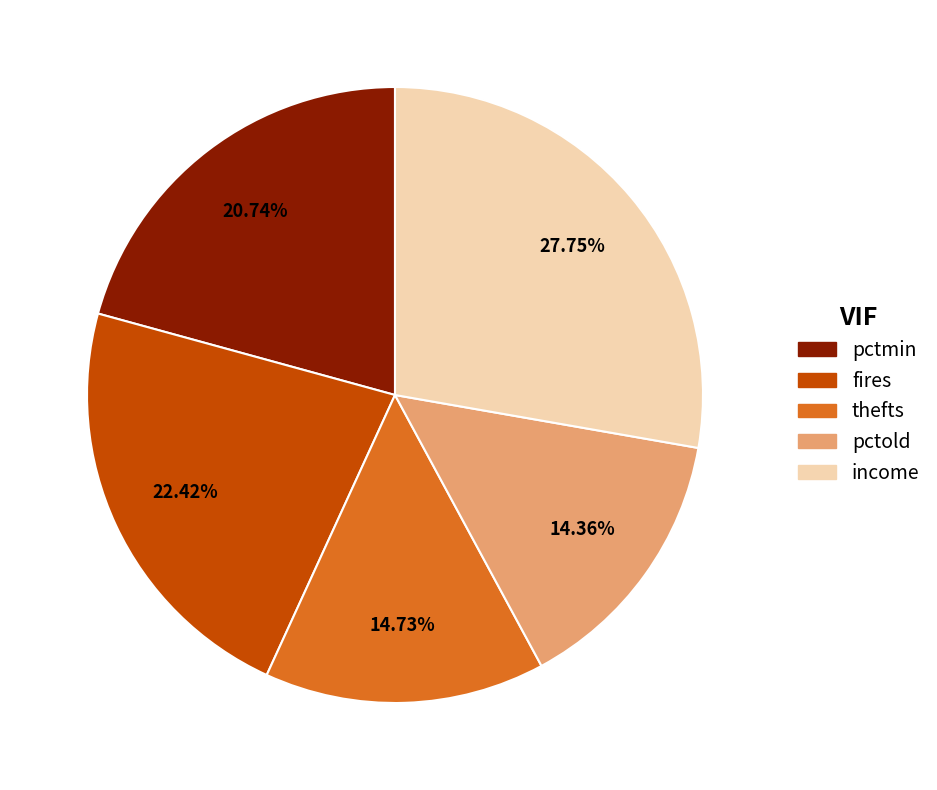

How many slices are in this pie chart?

5